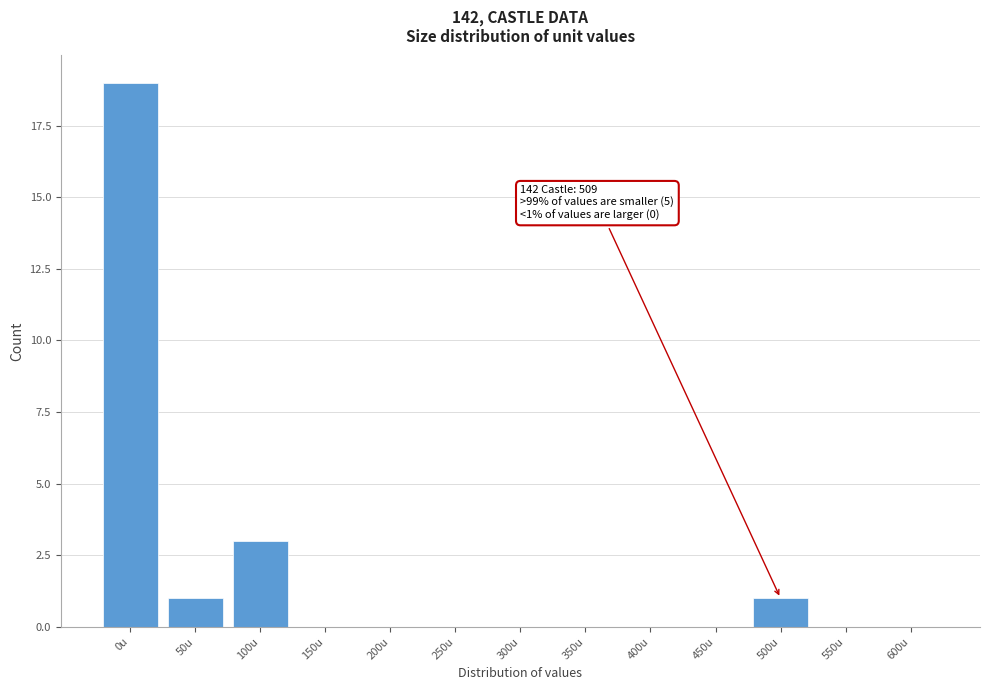

Reading left to right, transcribe all the data shown in this chart.

0u=19	50u=1	100u=3	150u=0	200u=0	250u=0	300u=0	350u=0	400u=0	450u=0	500u=1	550u=0	600u=0